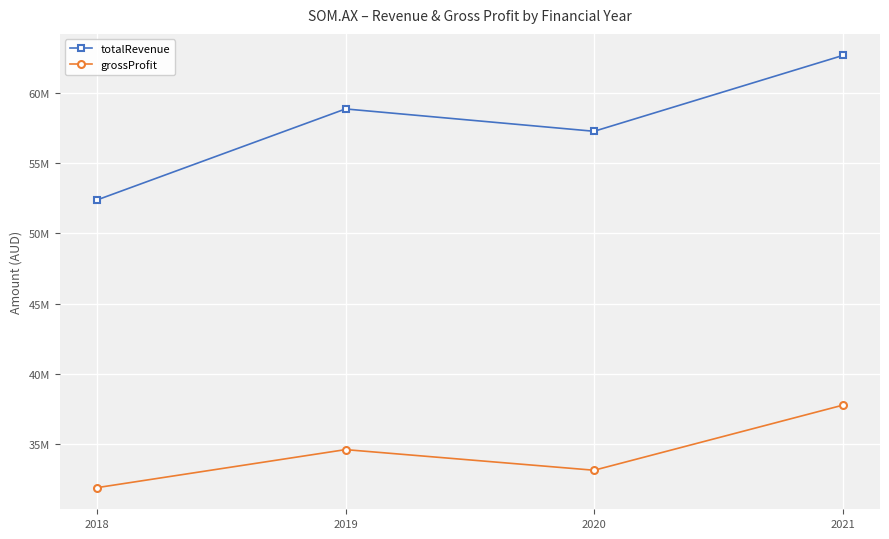

What is the difference between the second highest and minimum values in the totalRevenue series?

6498450